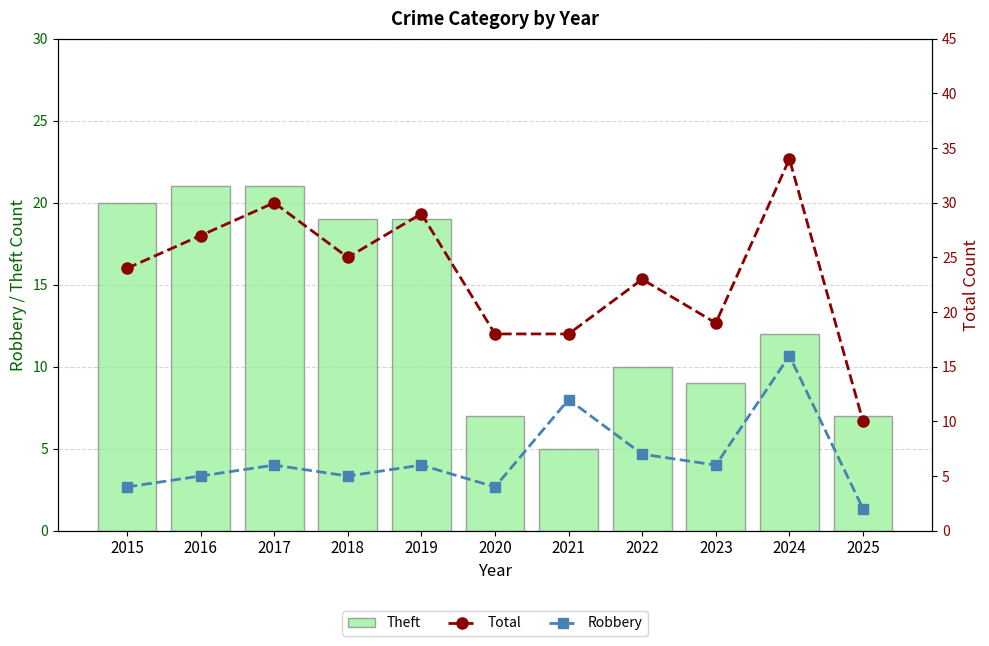

The Total series shows 23 at 2022. True or false?

True